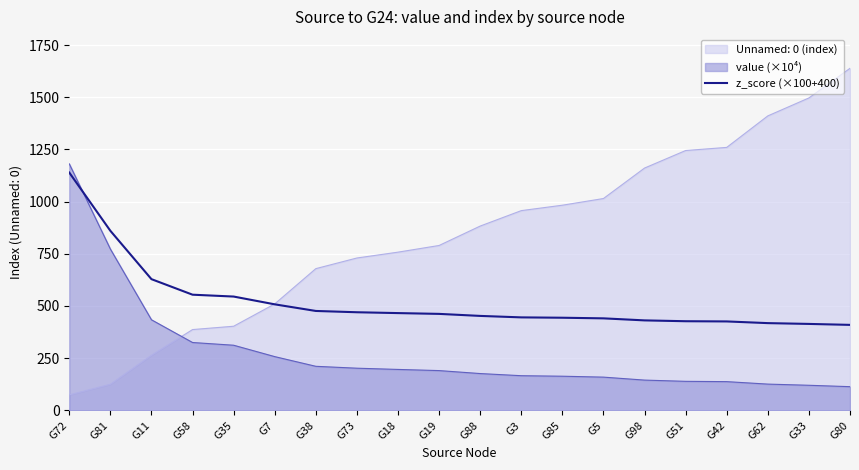

Reading left to right, extract all data points from this chart.

1139.3	860.3	628.6	554.2	545.2	508.0	476.2	470.0	466.0	462.2	452.5	445.4	443.8	440.8	431.0	427.0	426.0	417.9	414.1	409.5